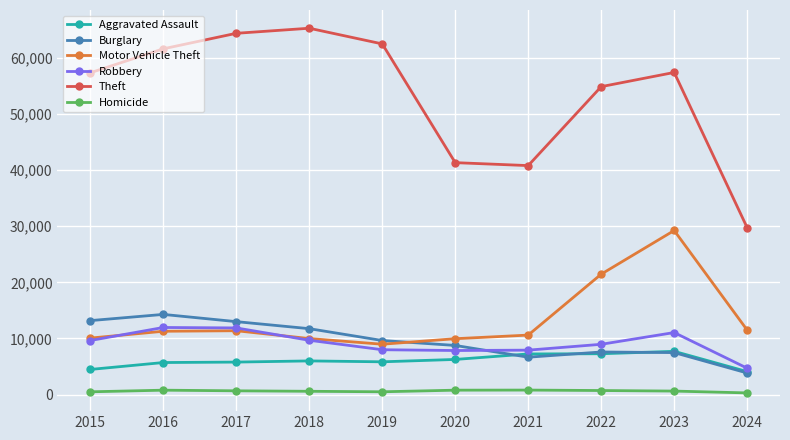

At which label does Theft reach its peak?

2018